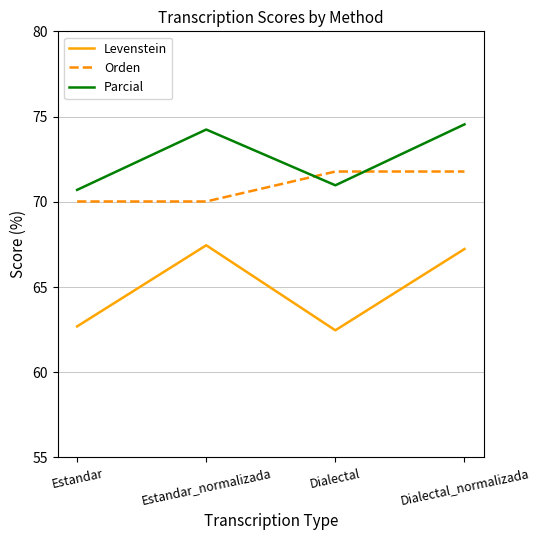

Which label corresponds to the largest value in the chart?

Dialectal_normalizada